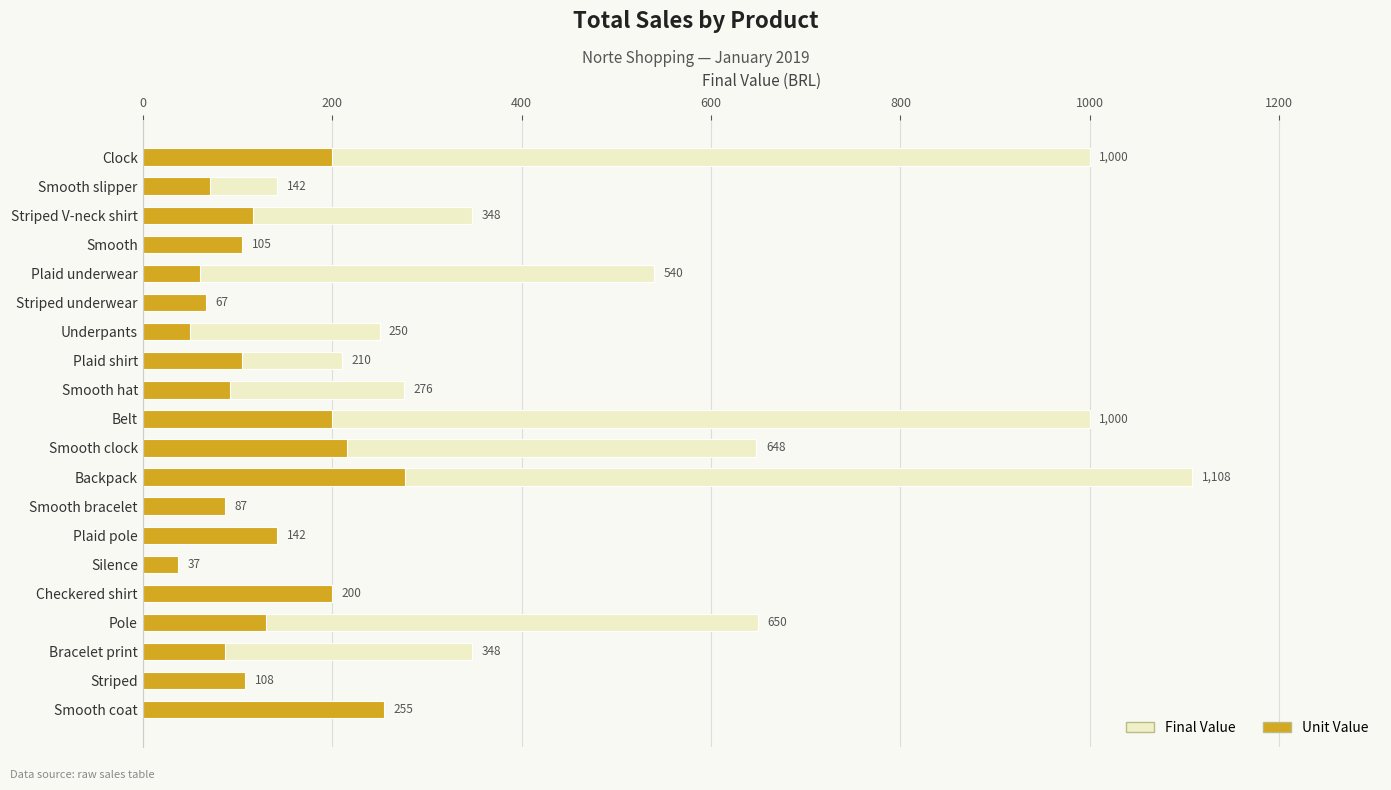

What is the difference between the second highest and second lowest values in the Unit Value series?

205